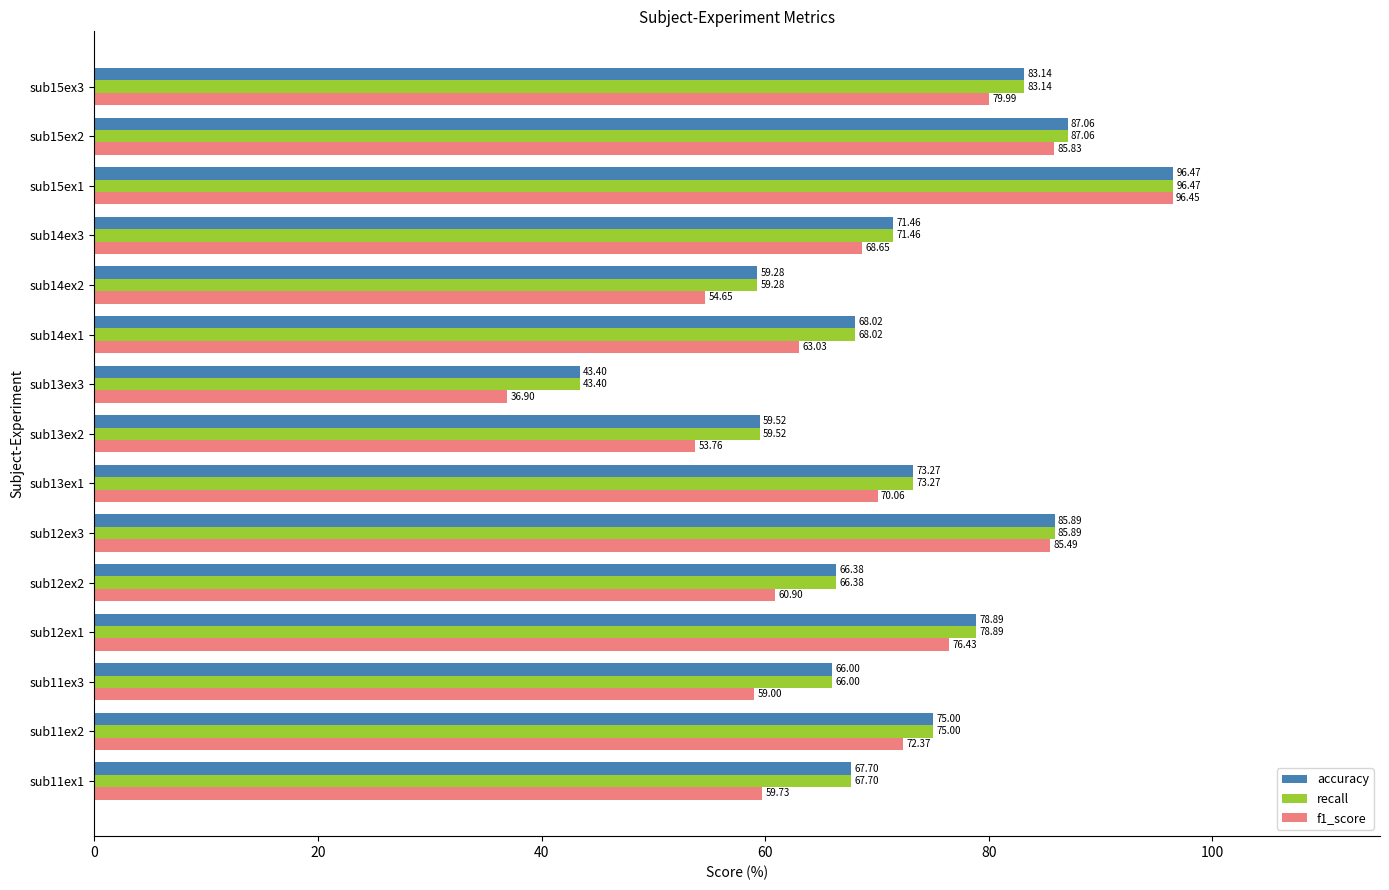

What is the minimum value shown in the chart?

36.9